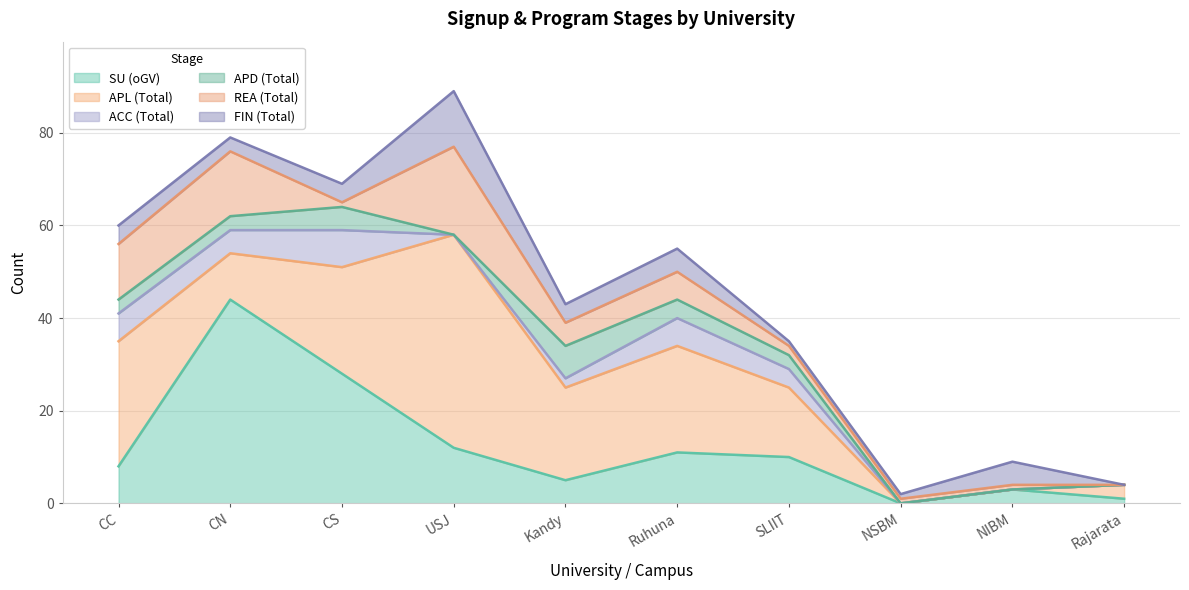

True or false: APL (Total) and APD (Total) cross at least once.

False